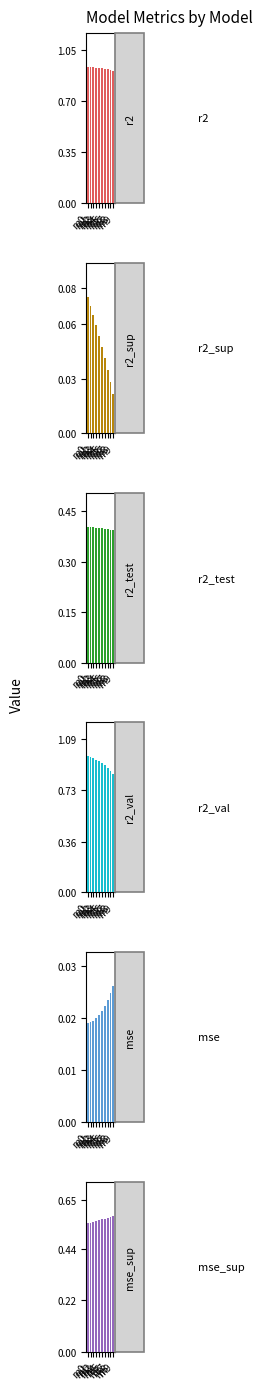

What is the value of the r2_sup bar at the 4th from the left?

0.1